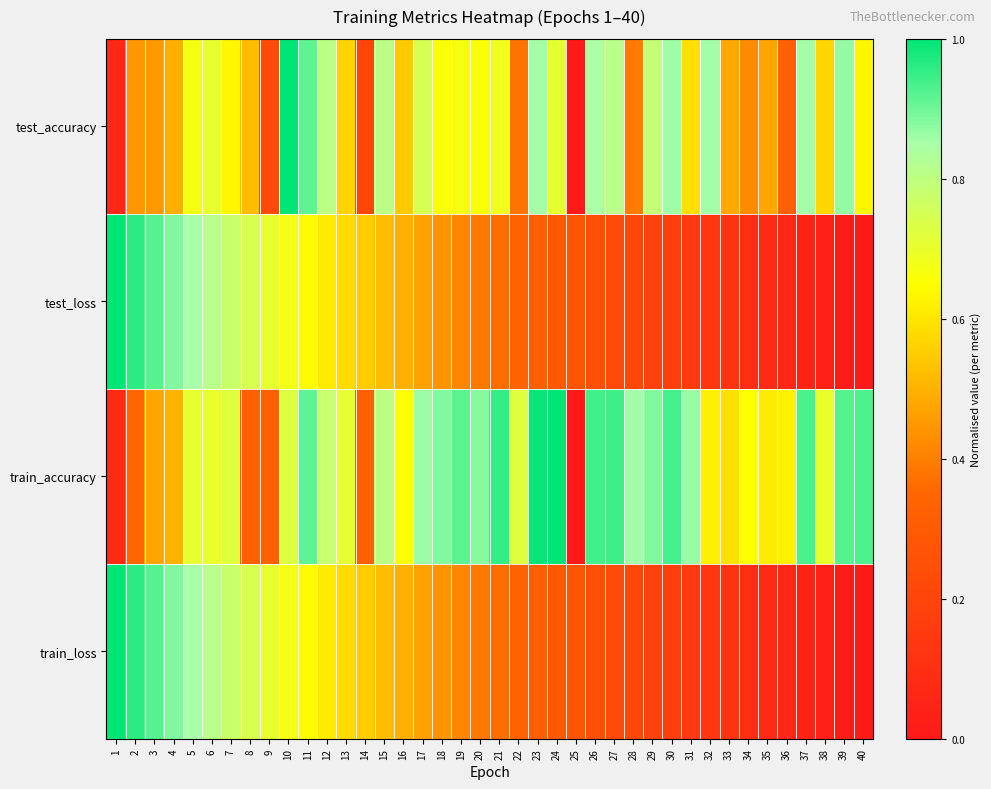

Reading left to right, list all the values displayed in this chart.

test_accuracy: 1=0.1	2=0.4	3=0.5	4=0.5	5=0.7	6=0.7	7=0.6	8=0.5	9=0.2	10=1.0	11=0.9	12=0.8	13=0.6	14=0.2	15=0.8	16=0.5	17=0.7	18=0.7	19=0.7	20=0.7	21=0.7	22=0.4	23=0.9	24=0.7	25=0.0	26=0.8	27=0.8	28=0.4	29=0.8	30=0.9	31=0.6	32=0.9	33=0.5	34=0.4	35=0.5	36=0.3	37=0.9	38=0.6	39=0.9	40=0.6
test_loss: 1=1.0	2=1.0	3=0.9	4=0.9	5=0.8	6=0.8	7=0.8	8=0.7	9=0.7	10=0.7	11=0.6	12=0.6	13=0.6	14=0.6	15=0.5	16=0.5	17=0.5	18=0.4	19=0.4	20=0.4	21=0.4	22=0.3	23=0.3	24=0.3	25=0.3	26=0.2	27=0.2	28=0.2	29=0.2	30=0.2	31=0.1	32=0.1	33=0.1	34=0.1	35=0.1	36=0.1	37=0.0	38=0.0	39=0.0	40=0.0
train_accuracy: 1=0.1	2=0.3	3=0.5	4=0.5	5=0.7	6=0.7	7=0.7	8=0.3	9=0.3	10=0.7	11=0.9	12=0.8	13=0.7	14=0.3	15=0.8	16=0.7	17=0.9	18=0.9	19=0.9	20=0.9	21=1.0	22=0.7	23=1.0	24=1.0	25=0.0	26=0.9	27=0.9	28=0.9	29=0.9	30=0.9	31=0.9	32=0.6	33=0.6	34=0.7	35=0.6	36=0.6	37=0.9	38=0.7	39=0.9	40=0.9
train_loss: 1=1.0	2=1.0	3=0.9	4=0.9	5=0.8	6=0.8	7=0.8	8=0.7	9=0.7	10=0.7	11=0.6	12=0.6	13=0.6	14=0.6	15=0.5	16=0.5	17=0.5	18=0.4	19=0.4	20=0.4	21=0.4	22=0.3	23=0.3	24=0.3	25=0.3	26=0.2	27=0.2	28=0.2	29=0.2	30=0.2	31=0.1	32=0.1	33=0.1	34=0.1	35=0.1	36=0.1	37=0.0	38=0.0	39=0.0	40=0.0